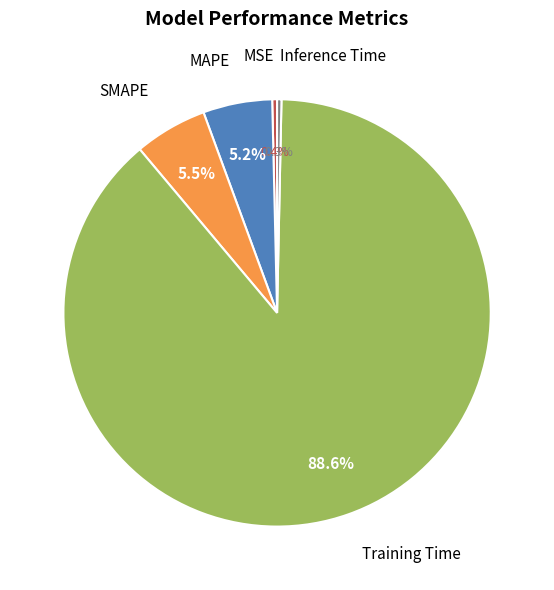

What is the largest slice in the pie chart?

Training Time